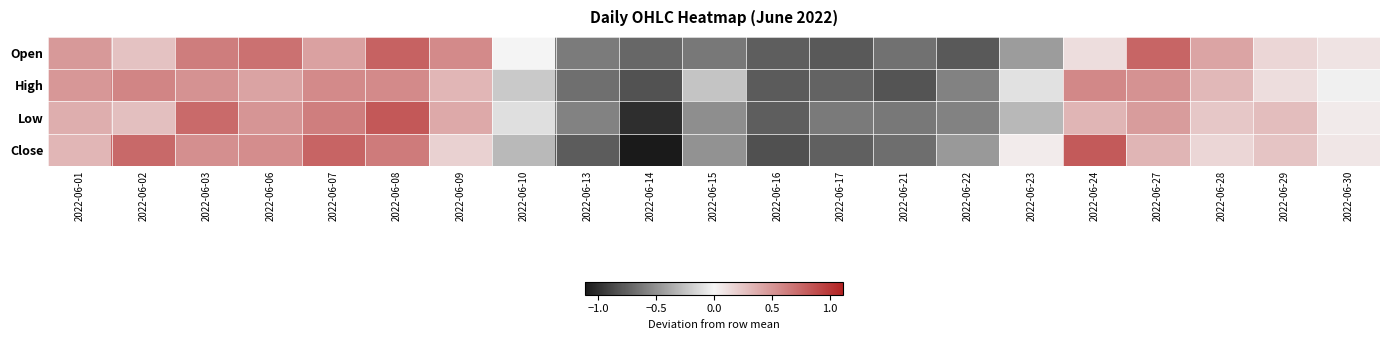

At how many categories does at least one series exceed 0?

14